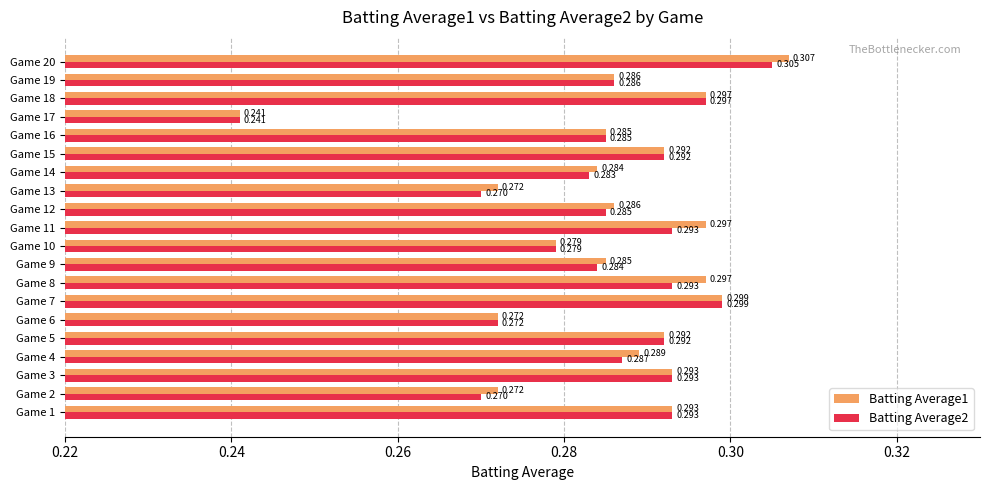

Is the value of Batting Average2 at Game 7 greater than the value of Batting Average1 at Game 4?

Yes